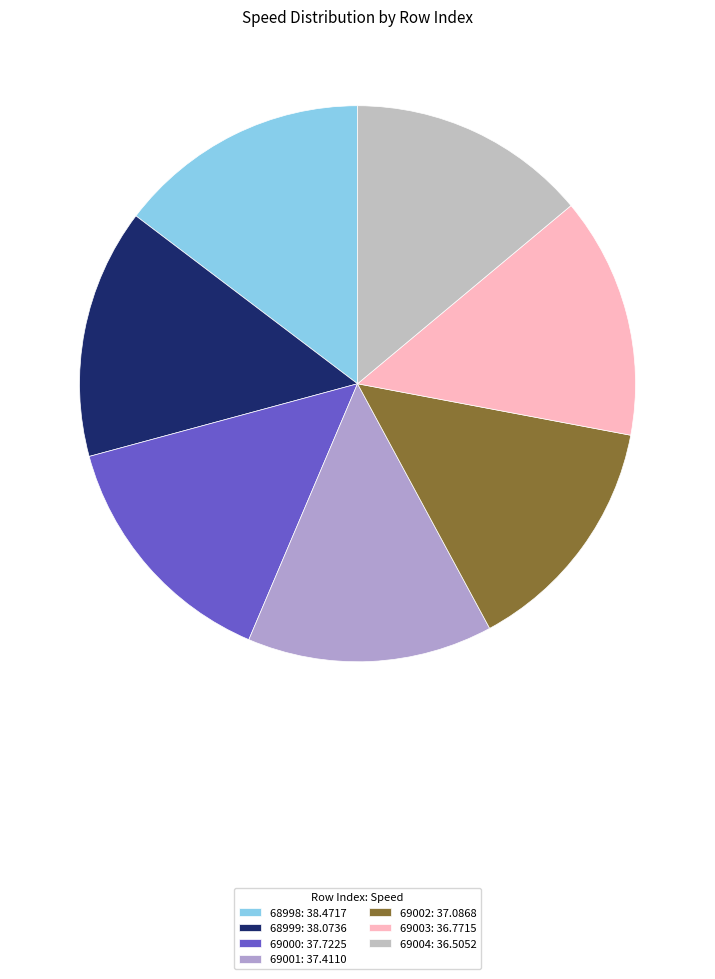

Count the number of slices in the pie.

7